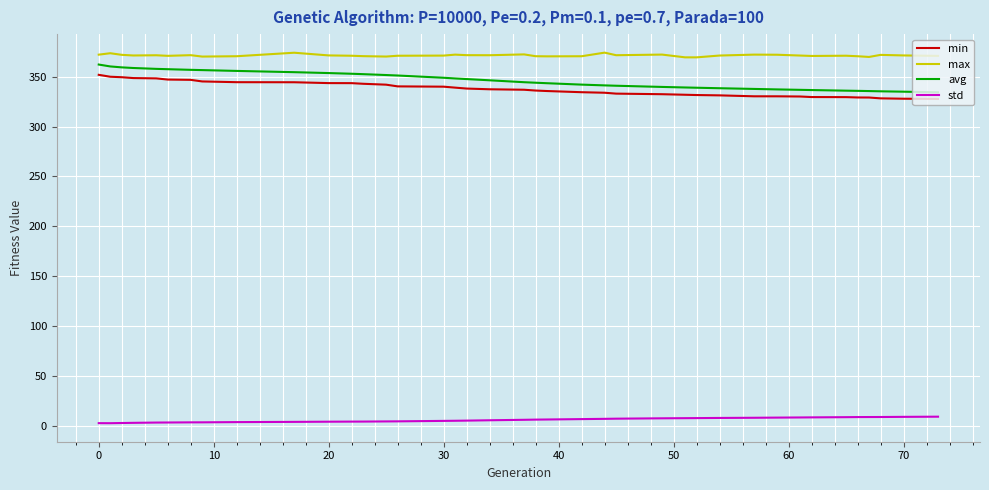

What is the minimum value shown in the chart?

2.8